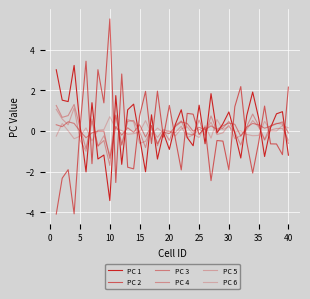

Does the chart display data point markers on the line(s)?

No